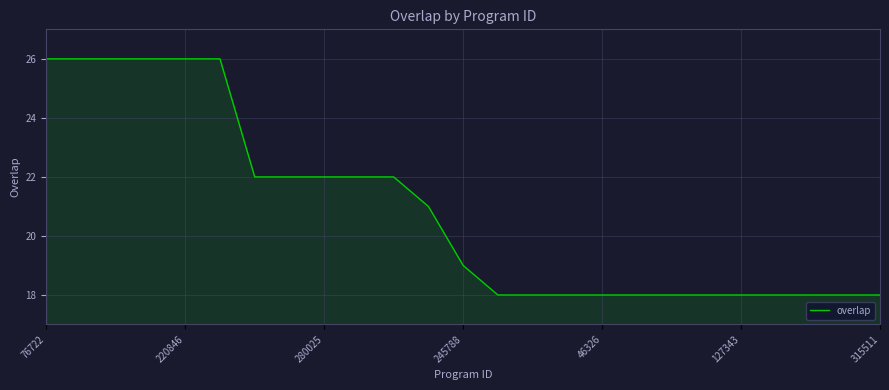

What is the difference between the maximum and minimum values?

8